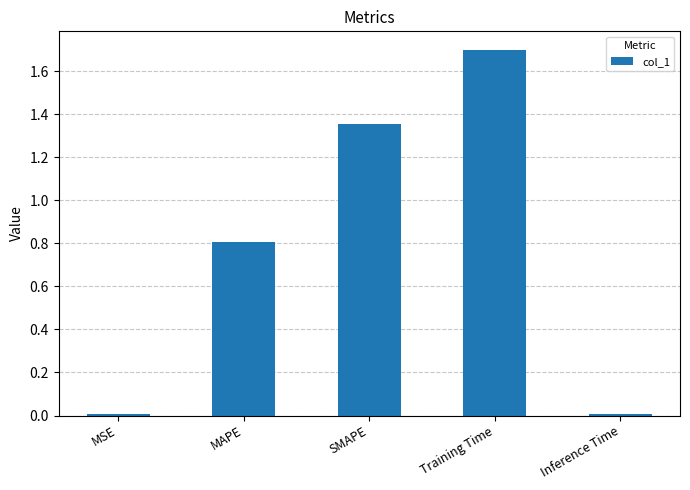

What is the approximate value at MAPE?

0.8